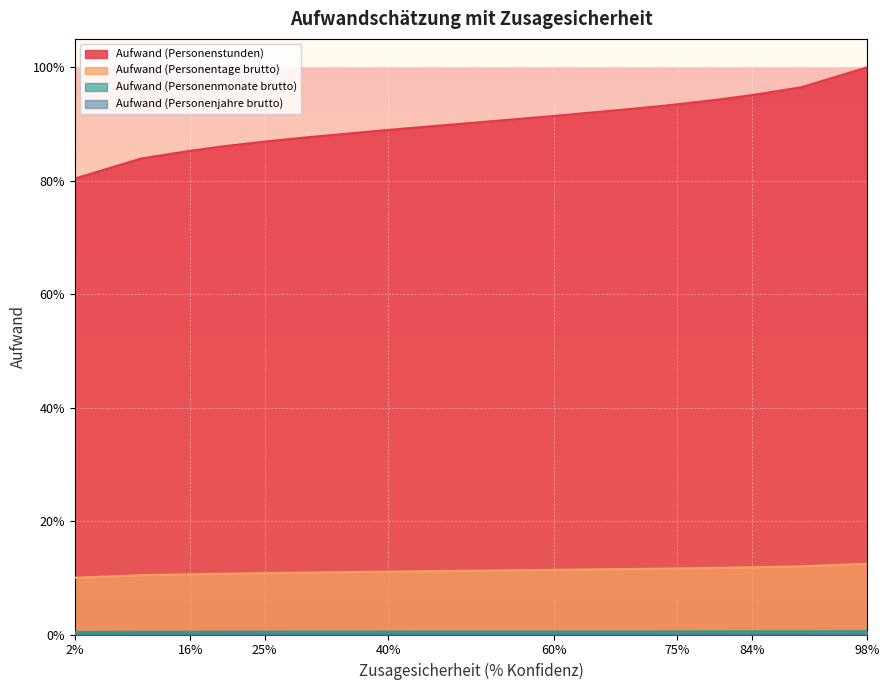

Is it true that Aufwand (Personenmonate brutto) equals 0.0 at 0.7?

True